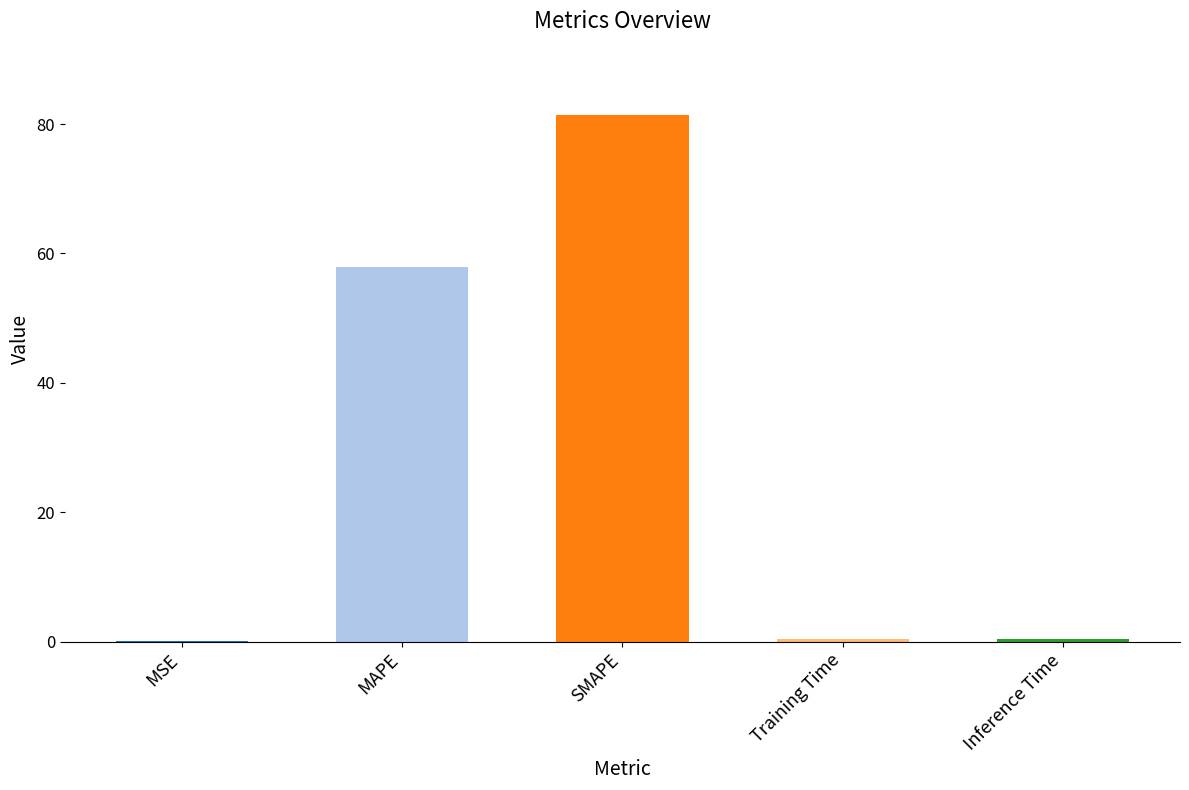

What is the sum of all values?

140.0